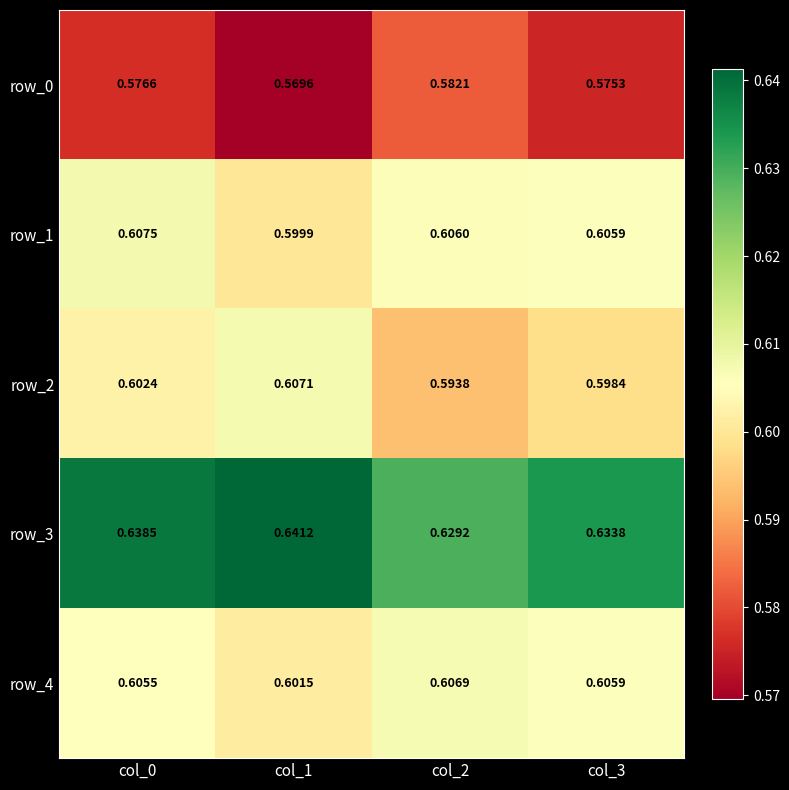

Between col_3 and col_1, which is larger?

col_3